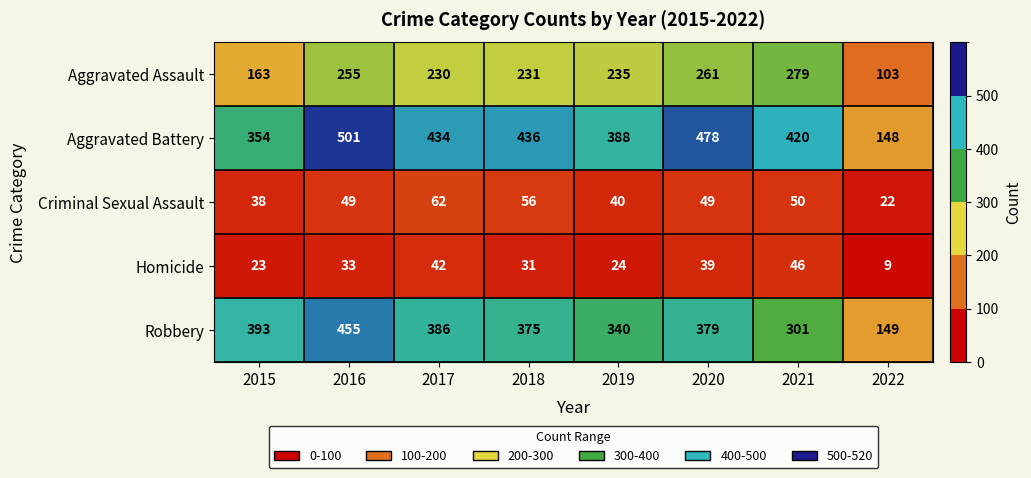

How many data points does each series have?

8